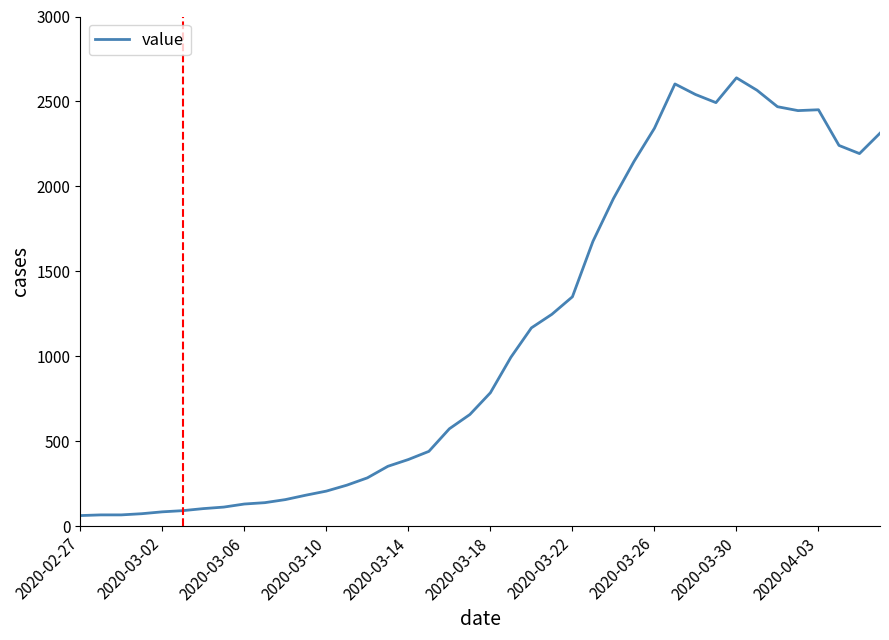

What is the greatest value displayed?

2639